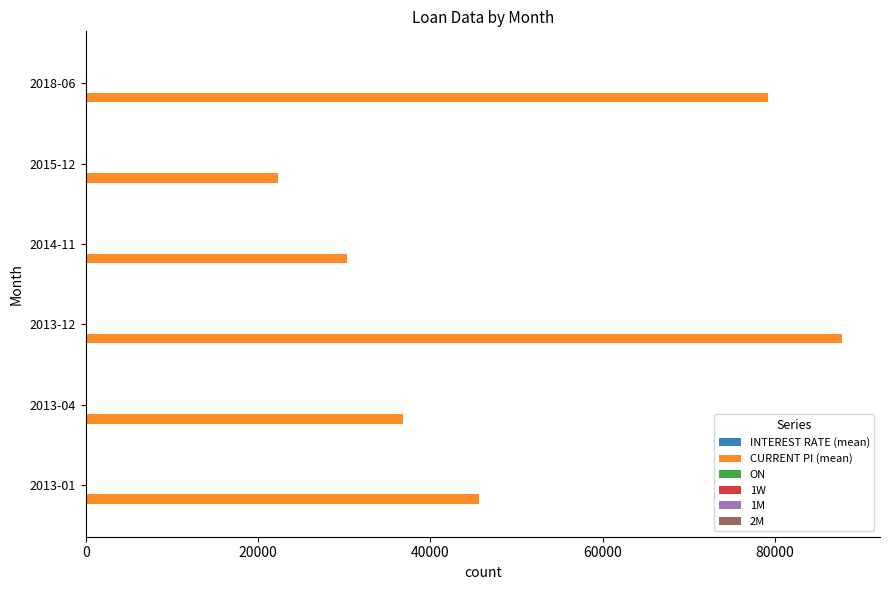

What is the greatest value displayed?

87802.3